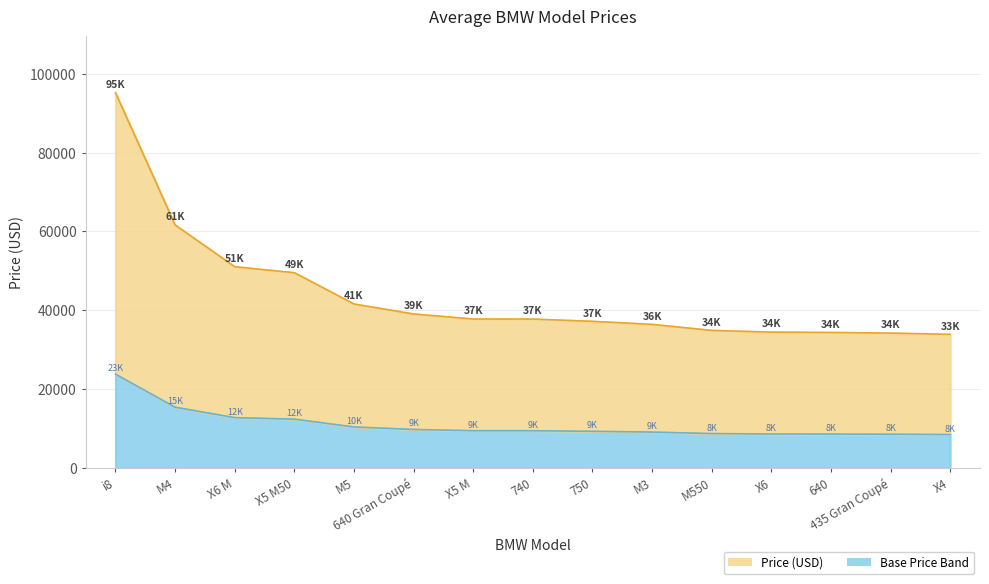

Does the chart have visible grid lines?

Yes